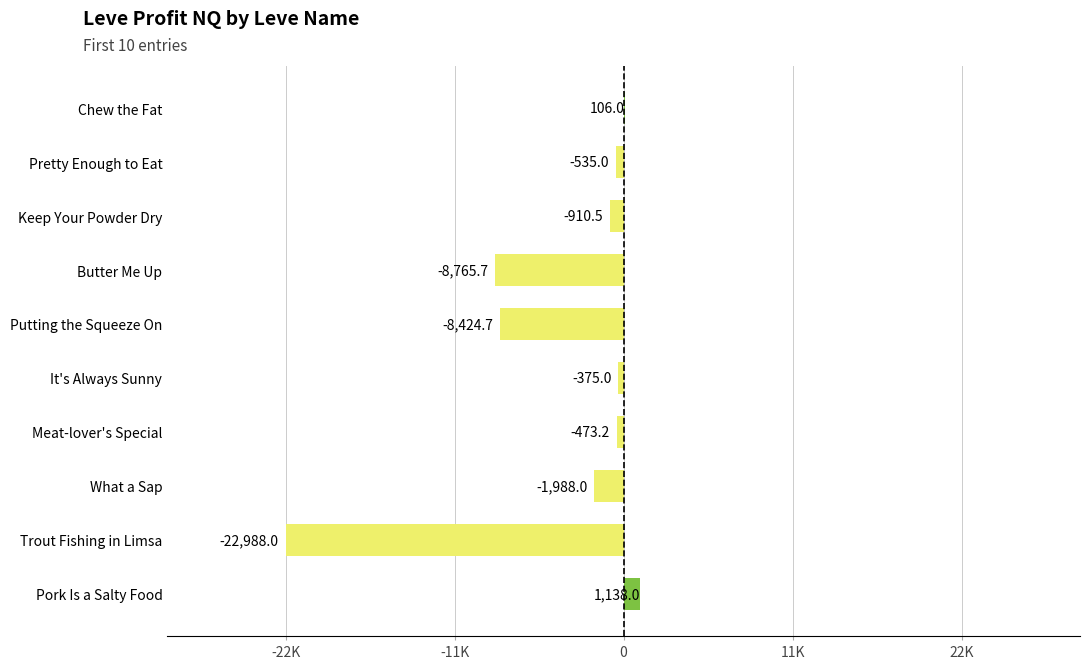

What is the minimum value shown in the chart?

-22988.0